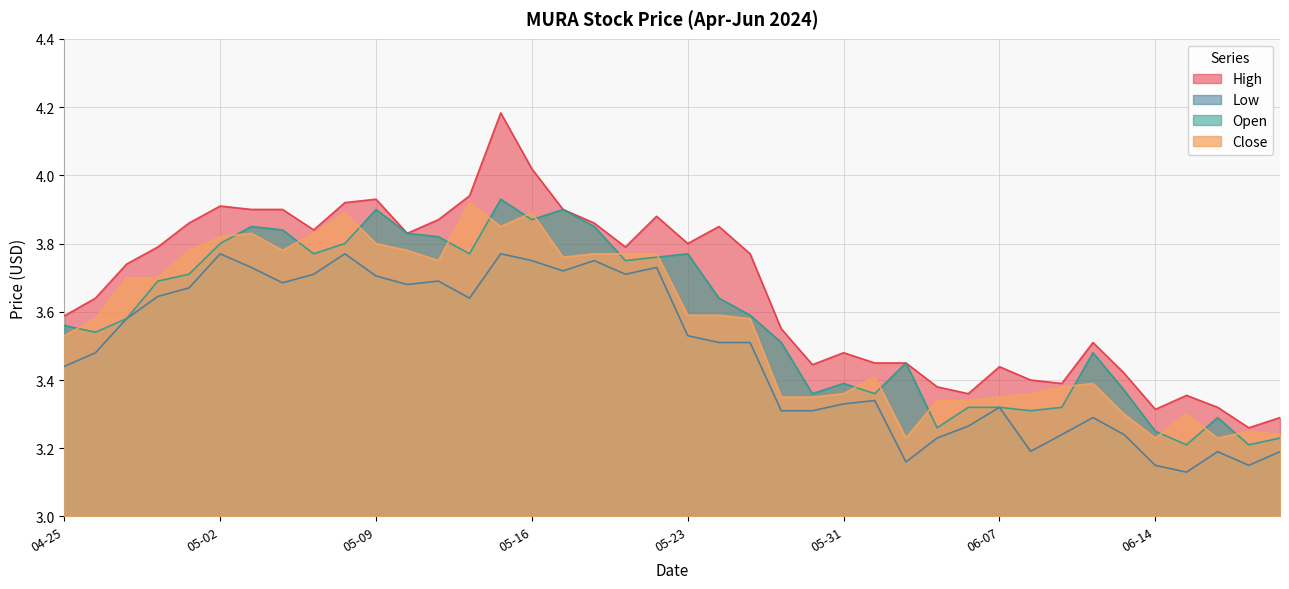

Which series has the largest total across all categories?

High